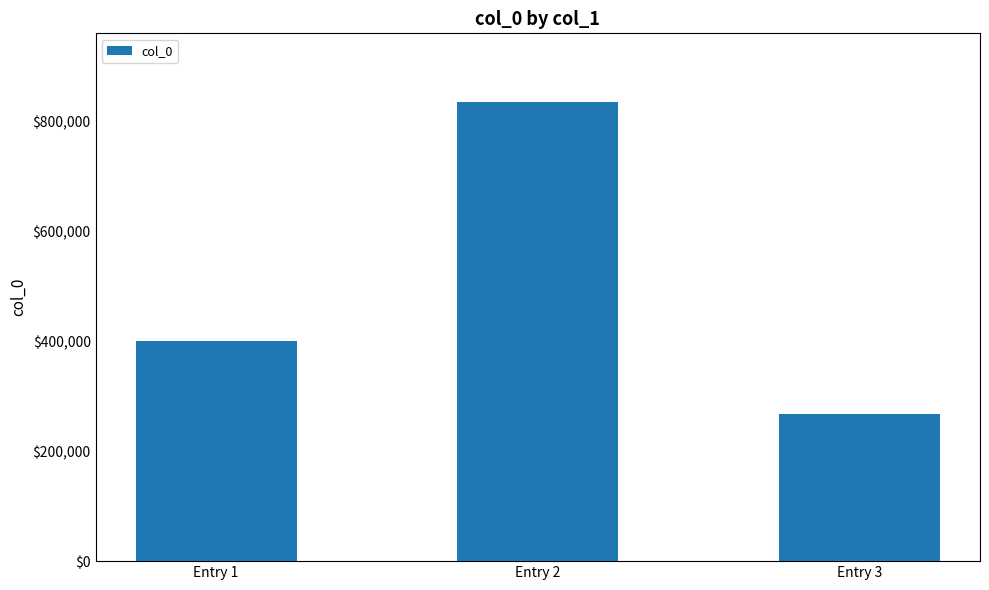

What is the change in value from Entry 1 to Entry 2?

+434352